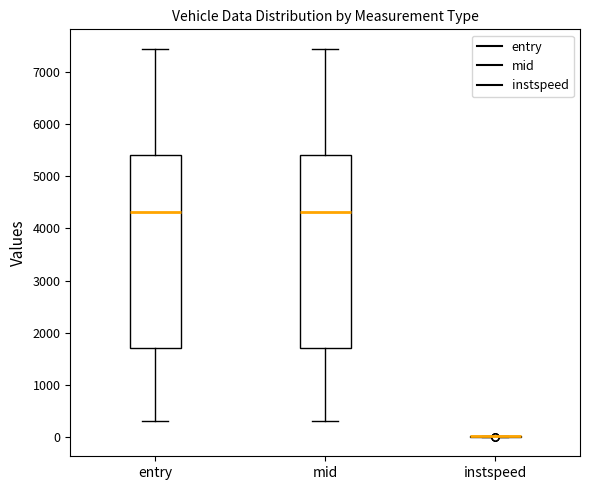

Where does the upper whisker of the box for entry end on the y-axis? The values are not printed on the chart, so give them approximately, as read against the axis.

7400